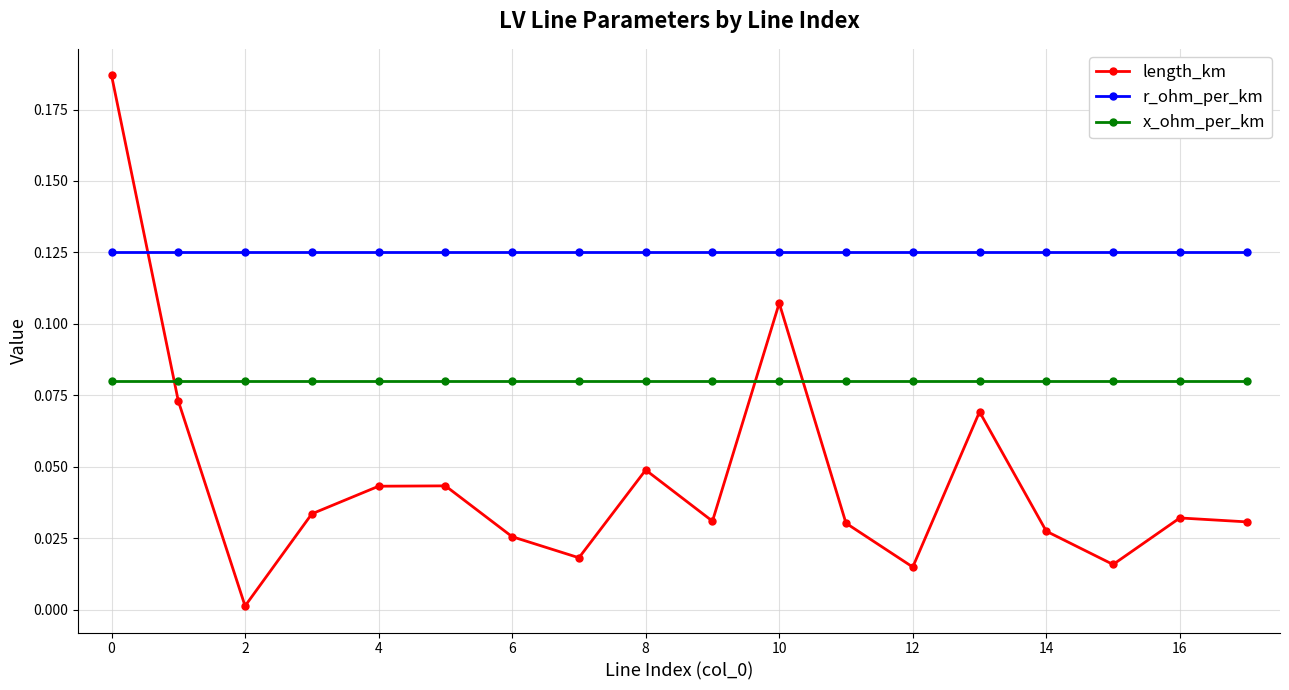

How many times do length_km and x_ohm_per_km cross each other?

3